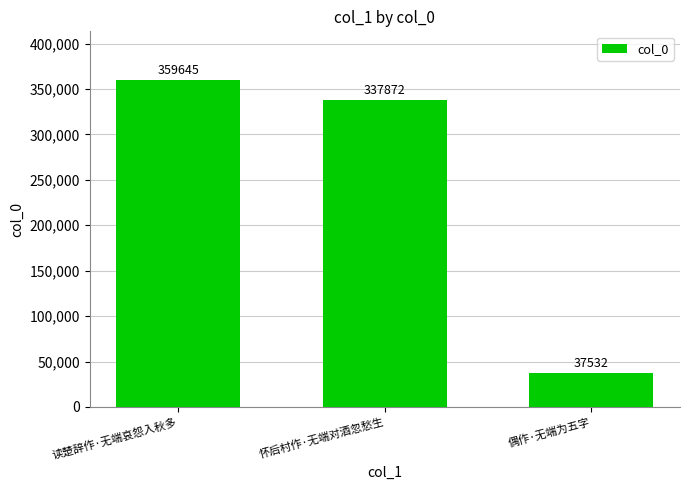

What is the difference between the maximum and second lowest values?

21773